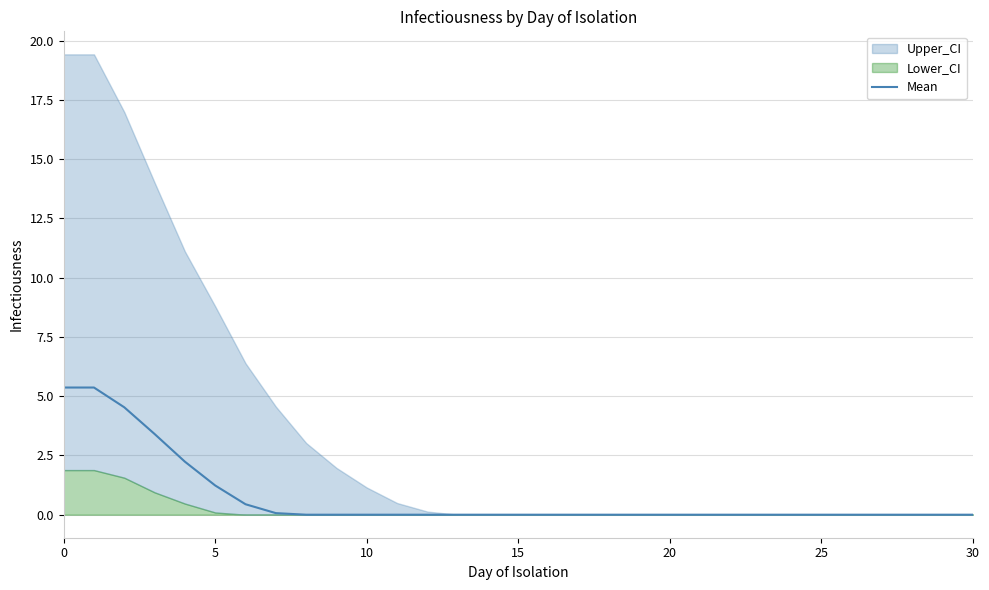

How many lines are shown in the chart?

1